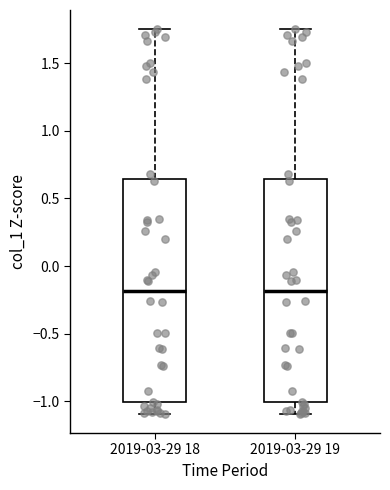

Reading left to right, transcribe this box plot: for each box, give where its median line is, the range the box spans, and where its two whiskers end, as read against the y-axis. The values are not printed on the chart, so give them approximately, as read against the axis.

2019-03-29 18: median -0.20, box -1.00 to 0.65, whiskers -1.10 to 1.75
2019-03-29 19: median -0.20, box -1.00 to 0.65, whiskers -1.10 to 1.75